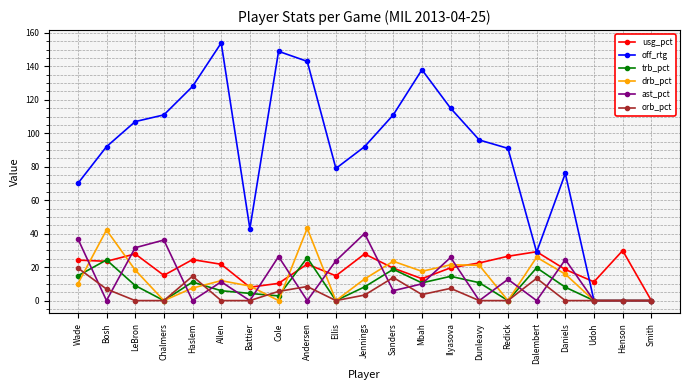

What is the sum of all ast_pct values?

285.1